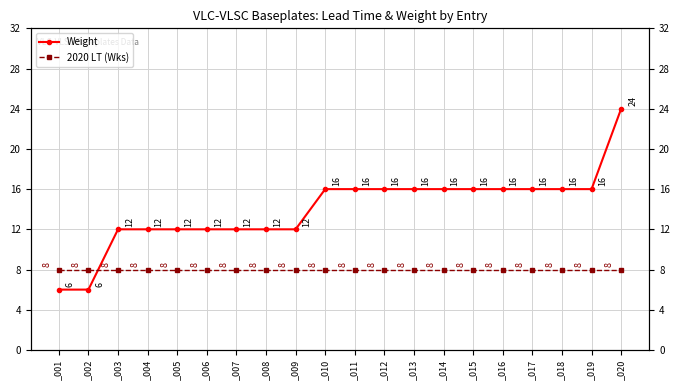

At how many categories does at least one series exceed 16?

1